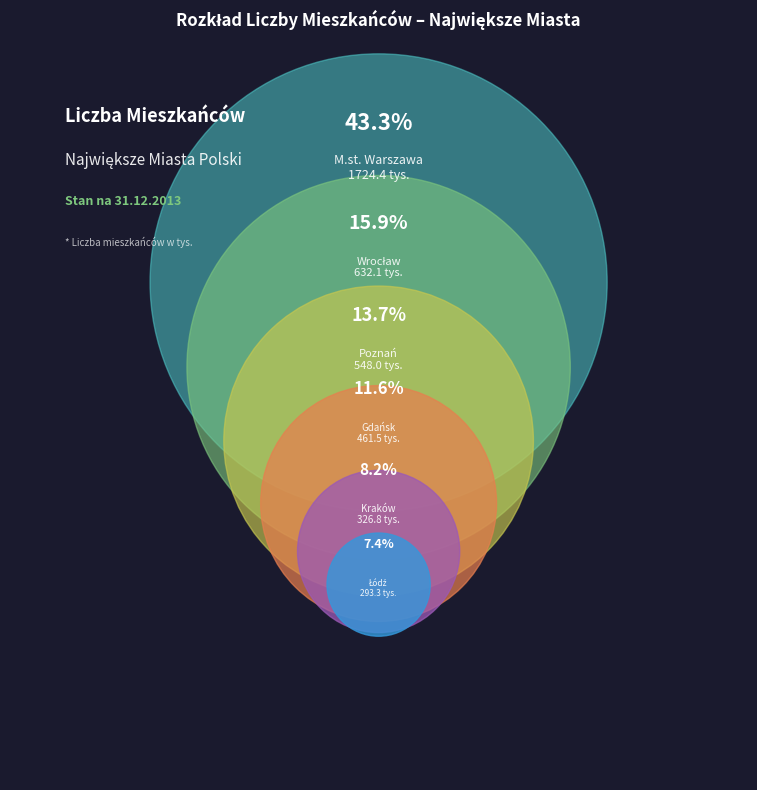

Is it true that Łódź is 13% of the pie?

False